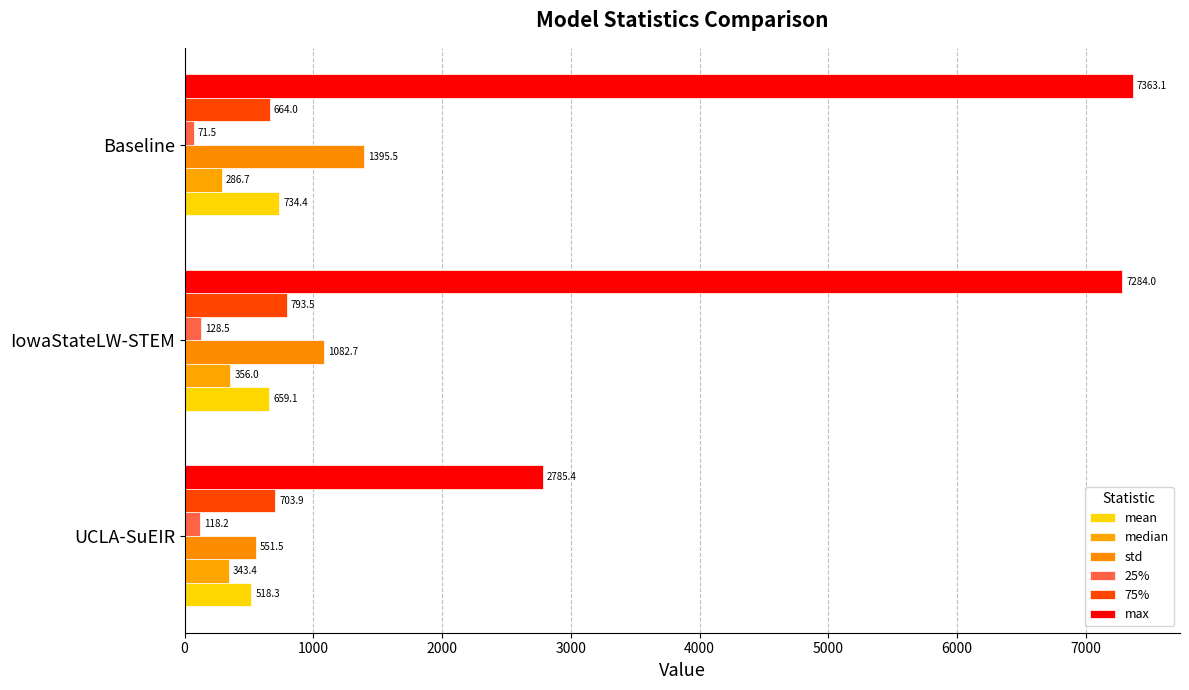

What are all the series names shown in the legend?

mean, median, std, 25%, 75%, max